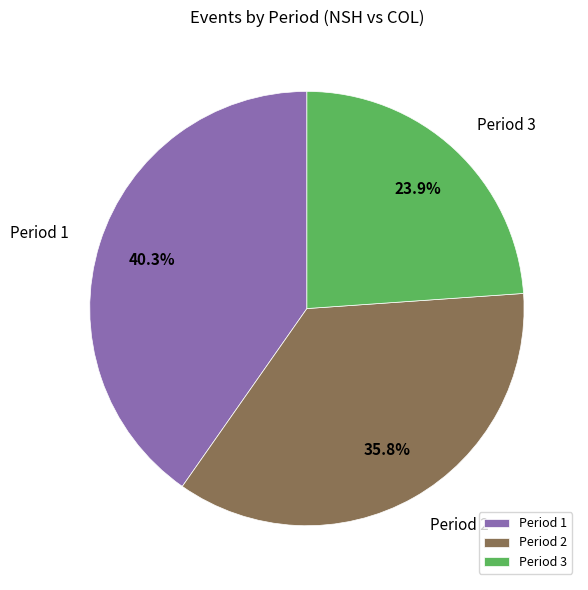

What is the ratio of the value at Period 2 to the value at Period 1?

0.9